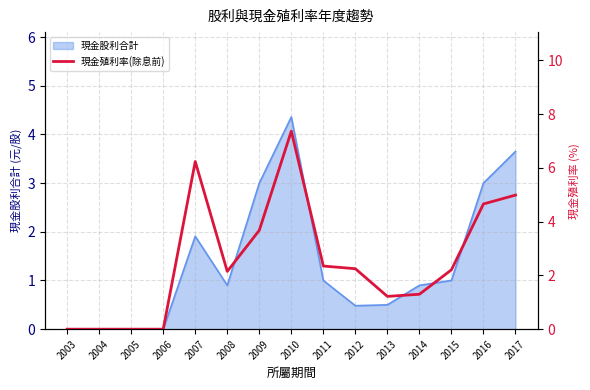

How many positive values are there?

11